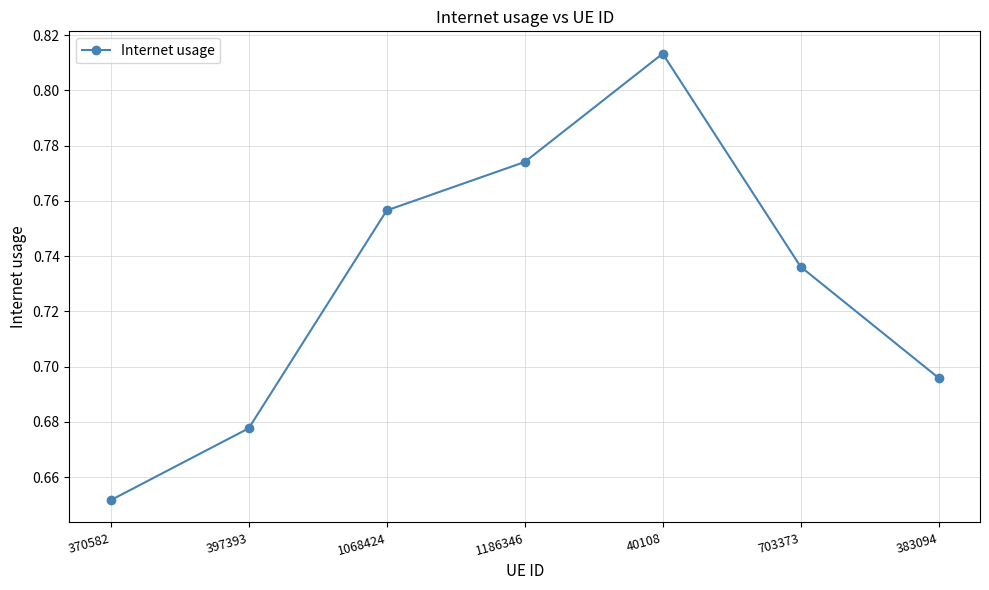

Which category has the highest value across all series?

40108